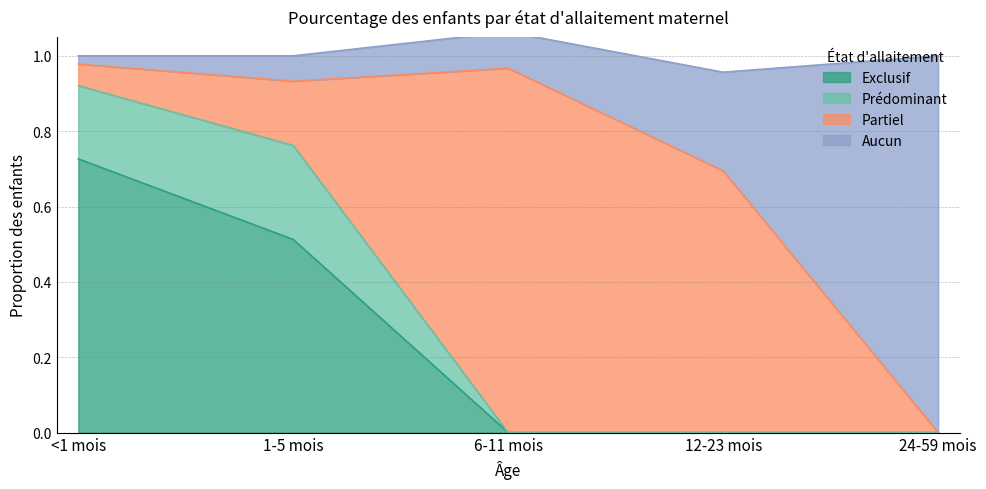

At which label does Exclusif reach its minimum?

6-11 mois